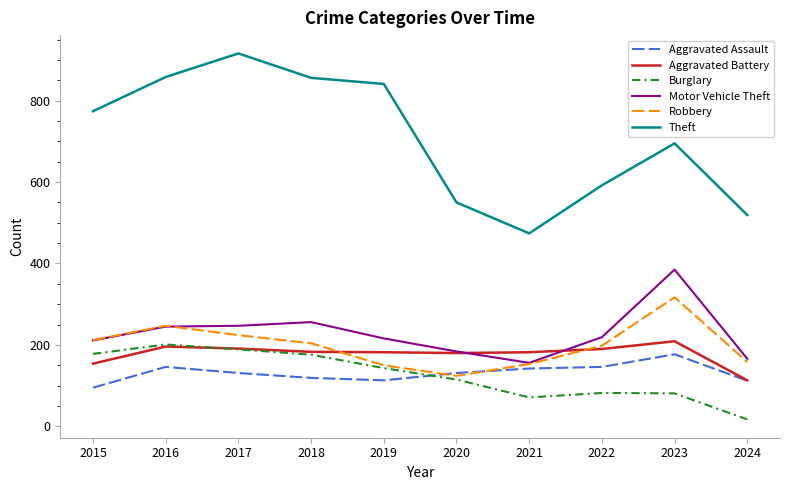

Between 2018 and 2020, which series saw the biggest shift?

Theft